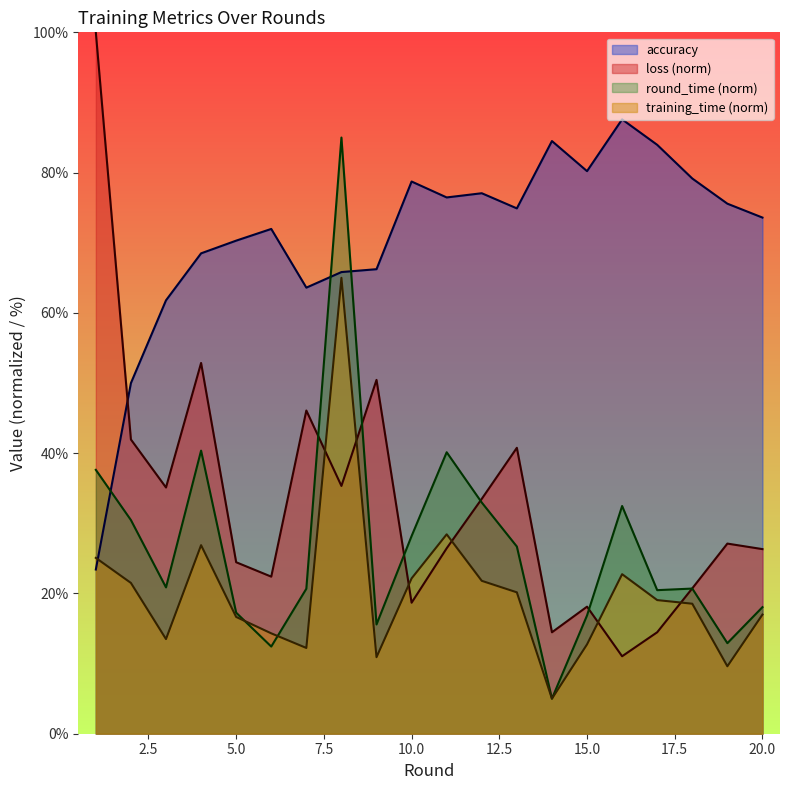

What value does the accuracy series have at 16?

87.6